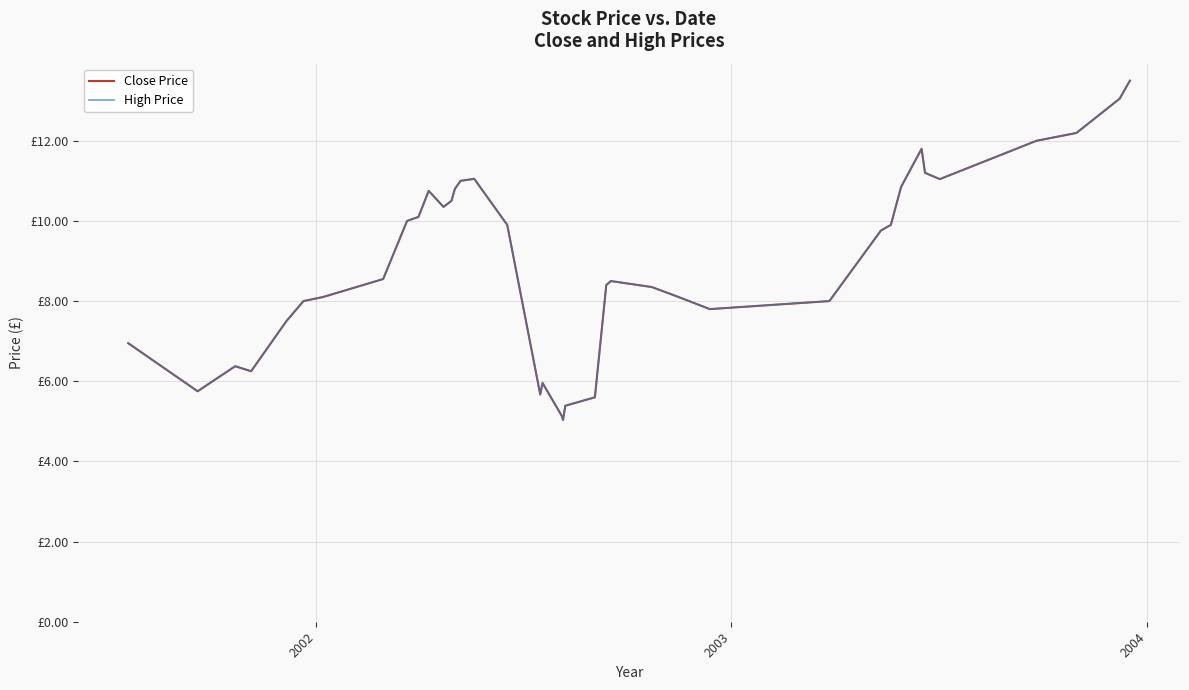

Does the chart have visible grid lines?

Yes